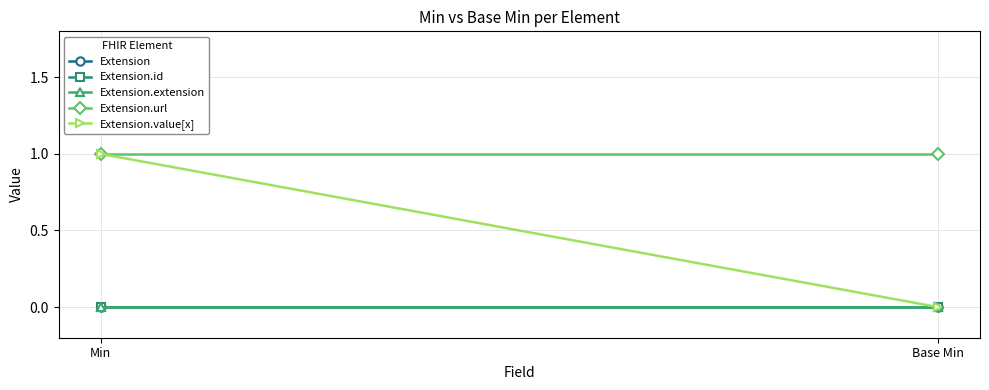

Between Min and Base Min, which series saw the biggest shift?

Extension.value[x]